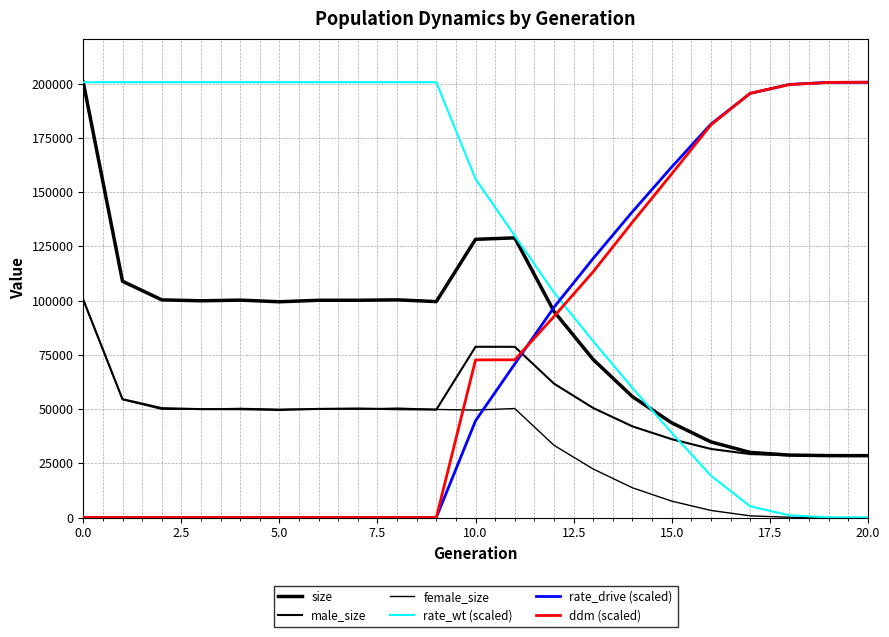

Rank the series by their maximum value, from lowest to highest.

female_size, male_size, size, rate_wt (scaled), rate_drive (scaled), ddm (scaled)